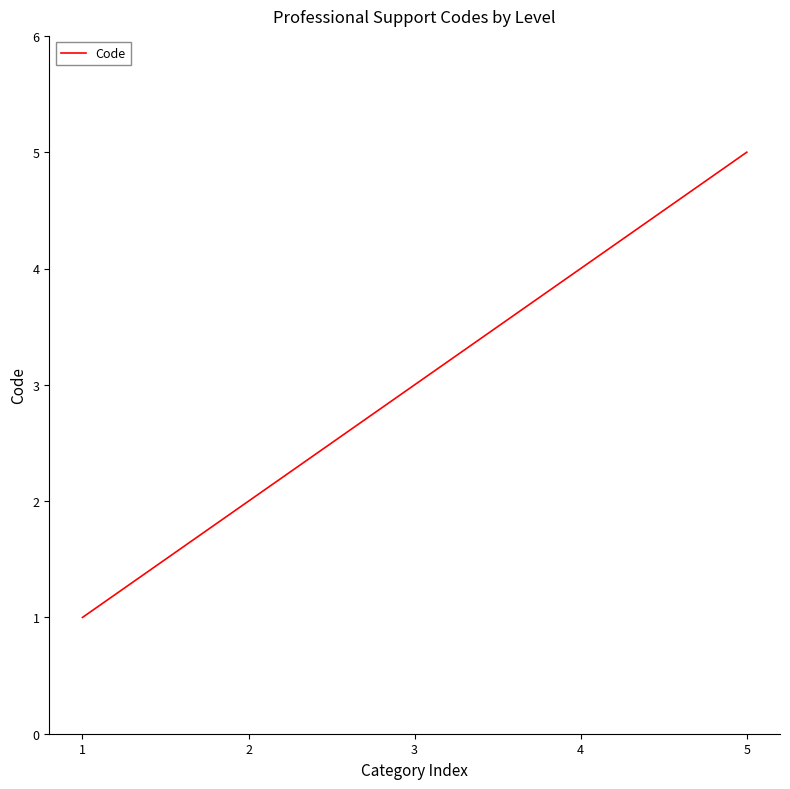

What value does the data have at 3?

3